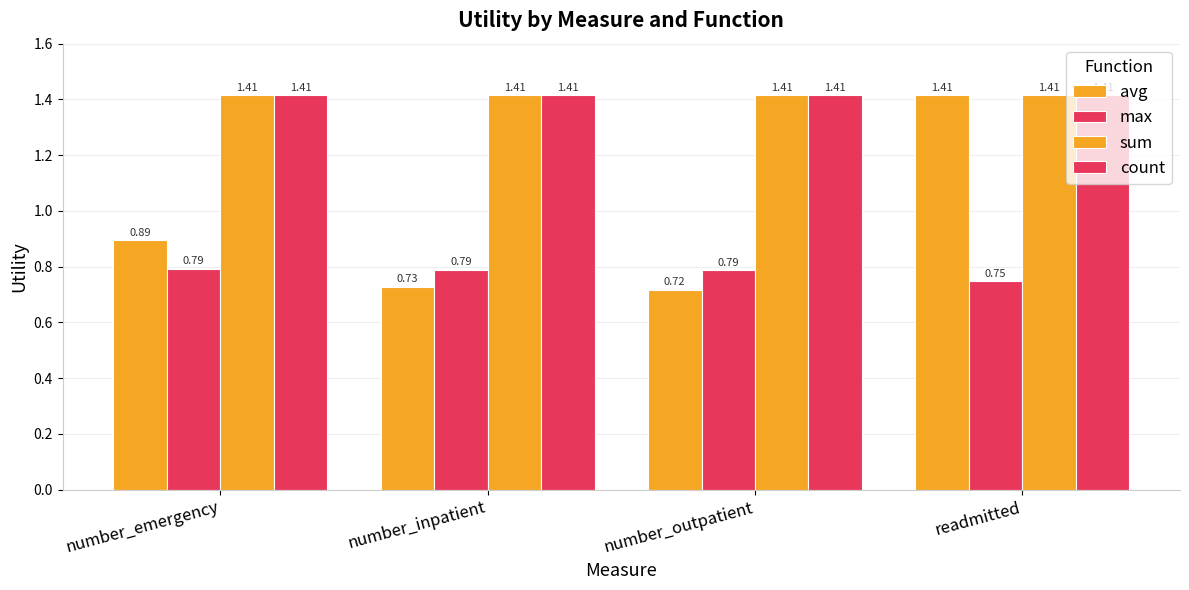

Count the number of data series in this chart.

4